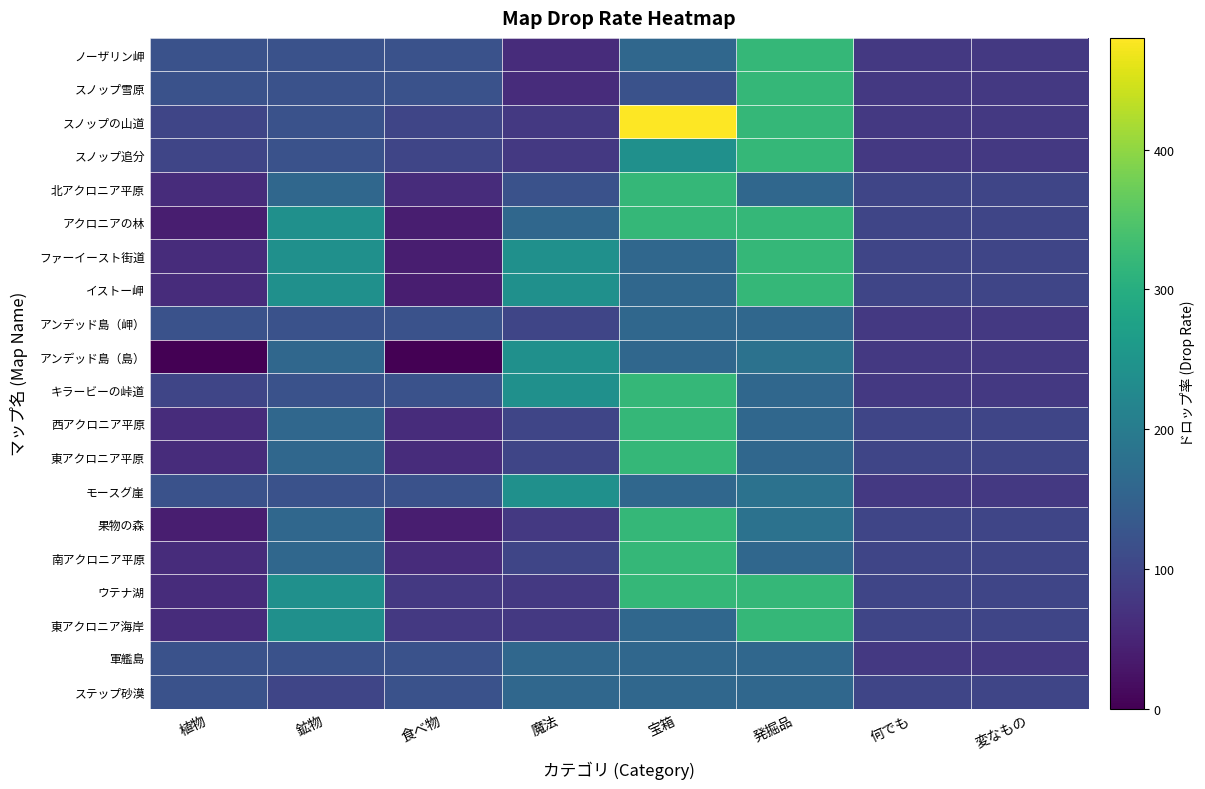

At how many categories does at least one series exceed 280?

2